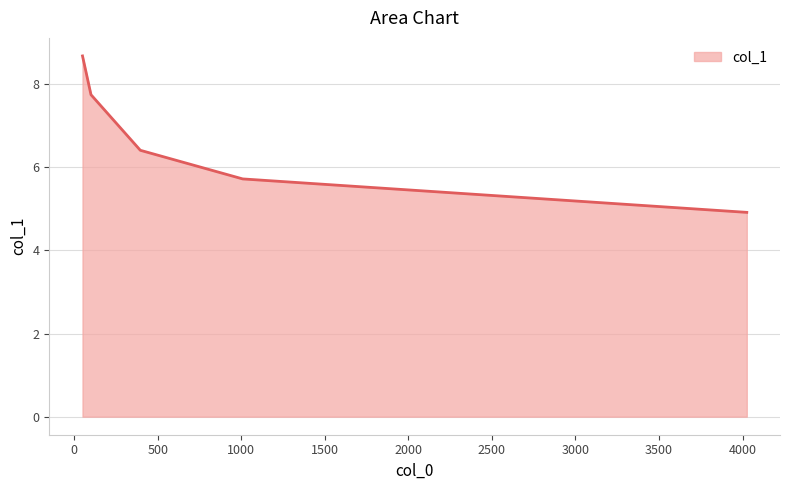

What is the sum of all values?

33.5